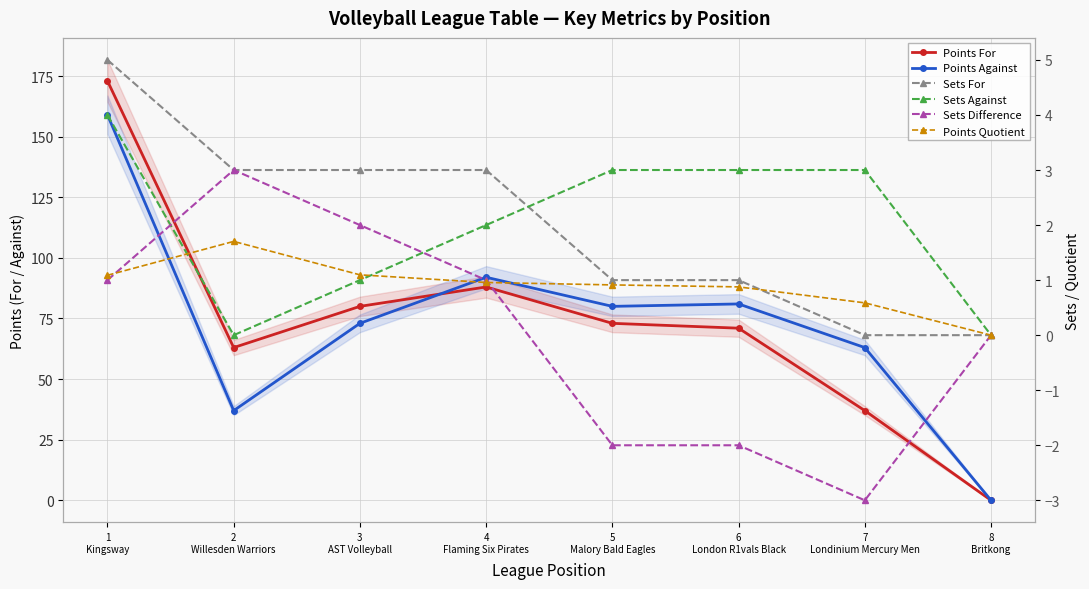

How many interior local peaks does the Points Quotient series have?

1